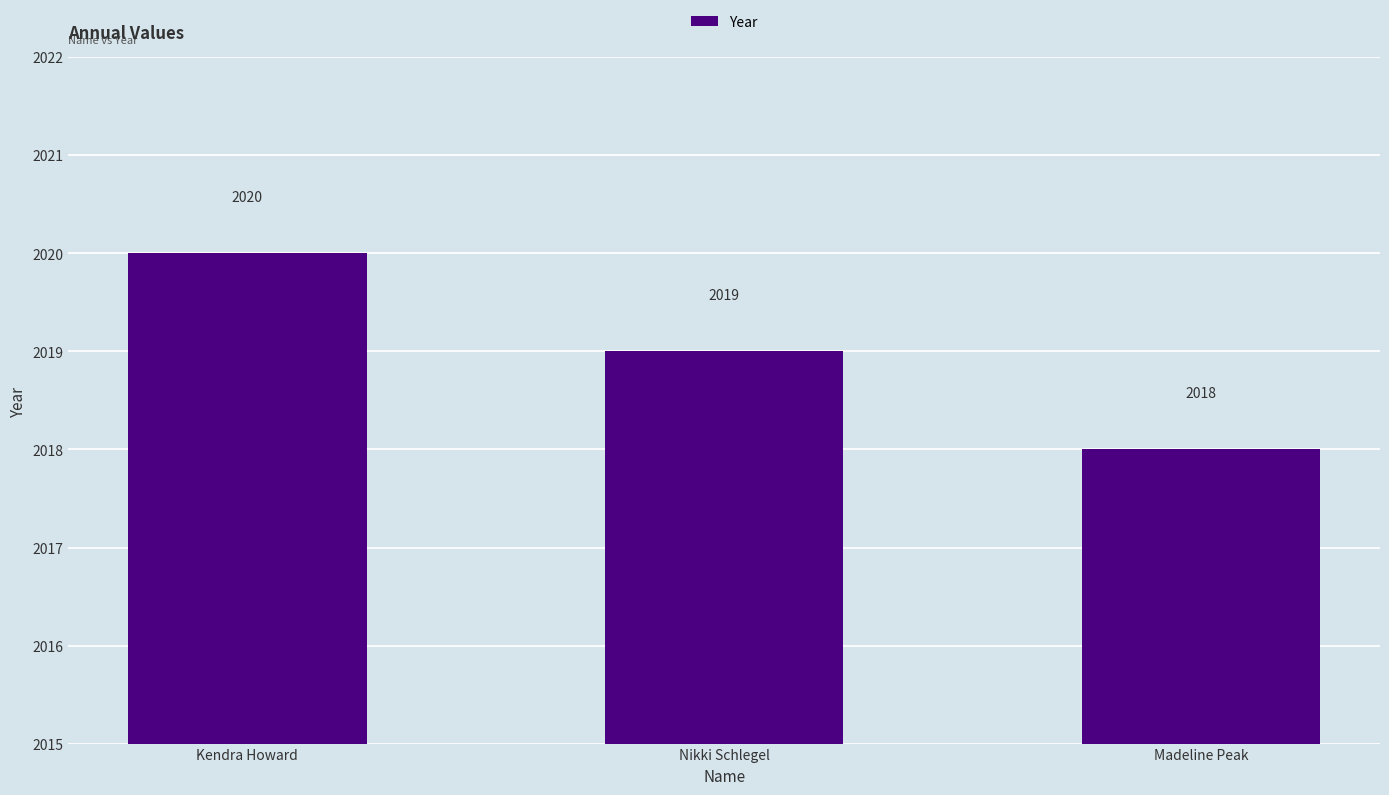

True or false: the data shows 2018 at Madeline Peak.

True